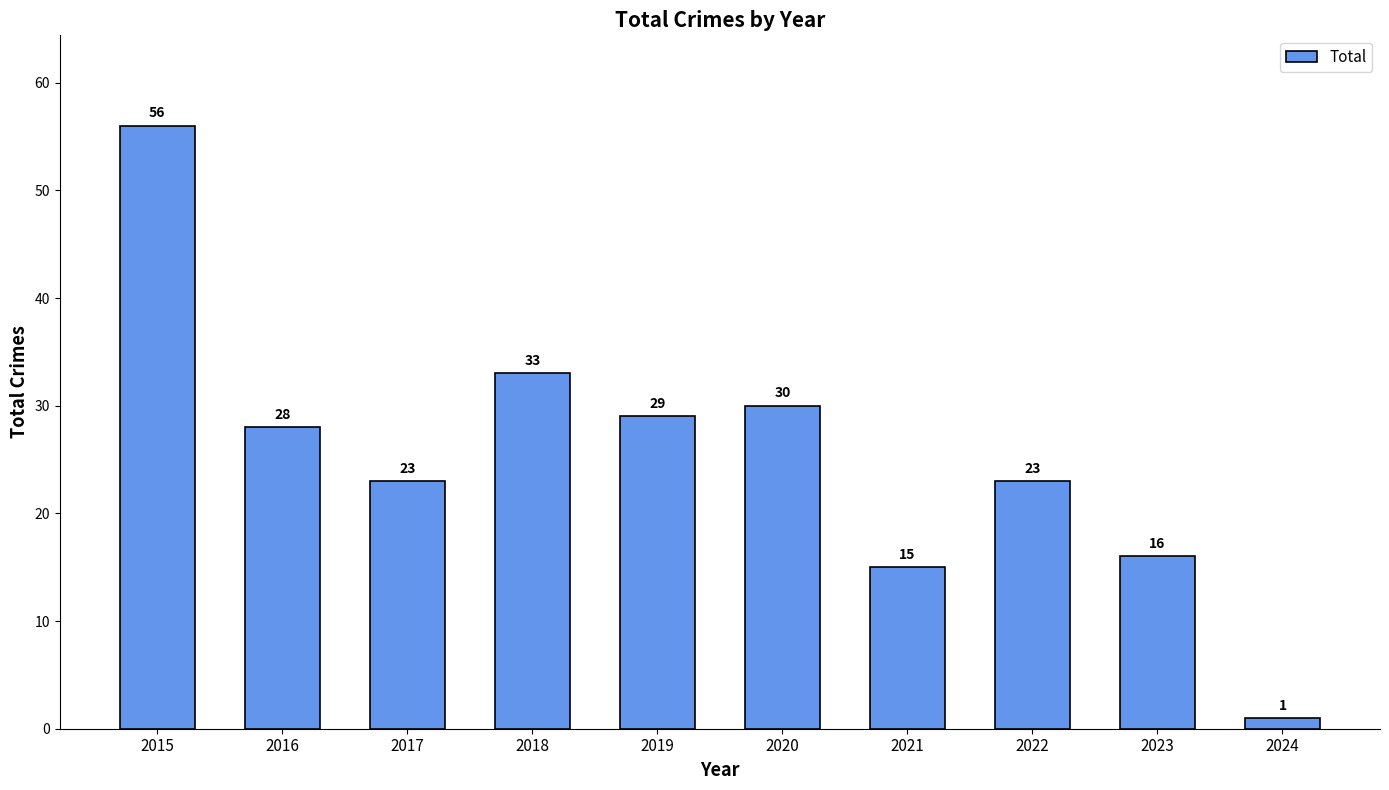

Reading left to right, extract all data points from this chart.

2015=56	2016=28	2017=23	2018=33	2019=29	2020=30	2021=15	2022=23	2023=16	2024=1